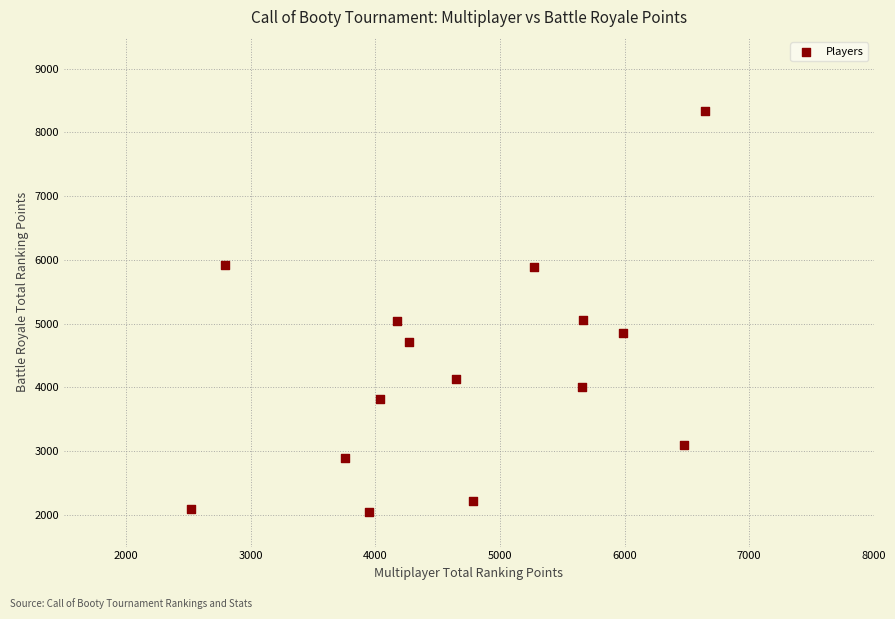

What is the range of X values (max minus min)?

4123